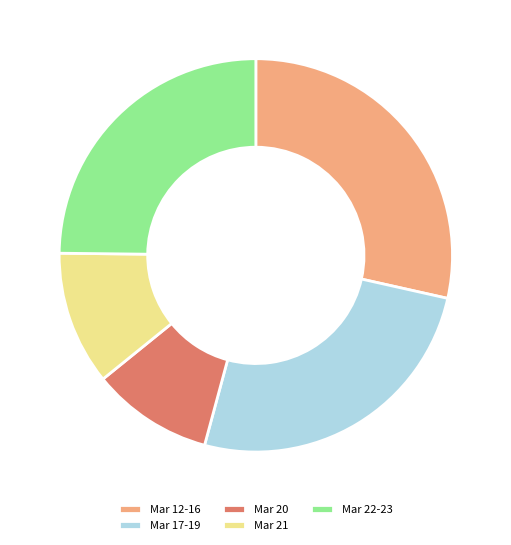

Is the sum of Mar 22-23 and Mar 20 greater than half?

No